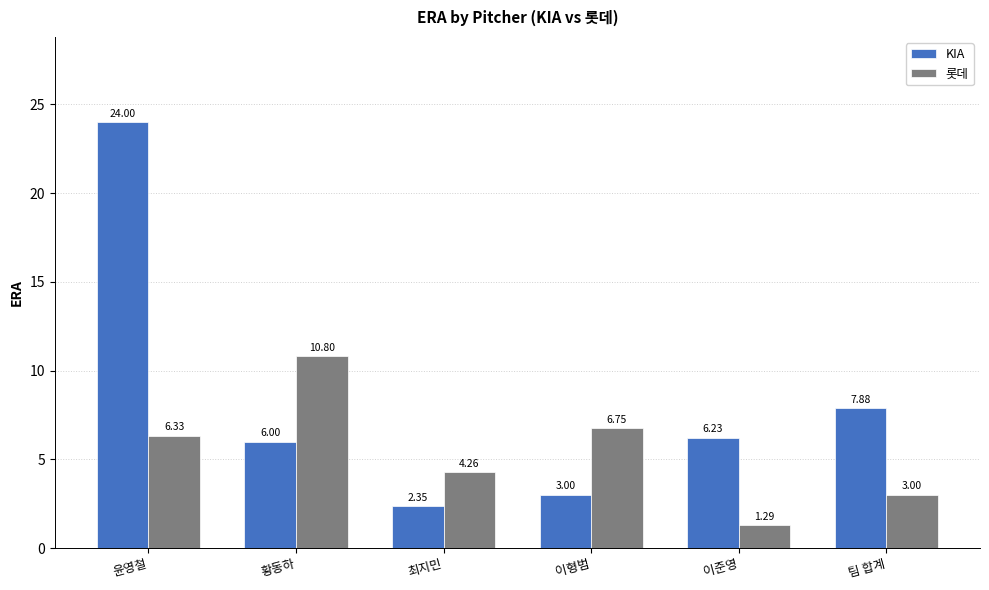

At which category does the chart reach its minimum across all series?

이준영